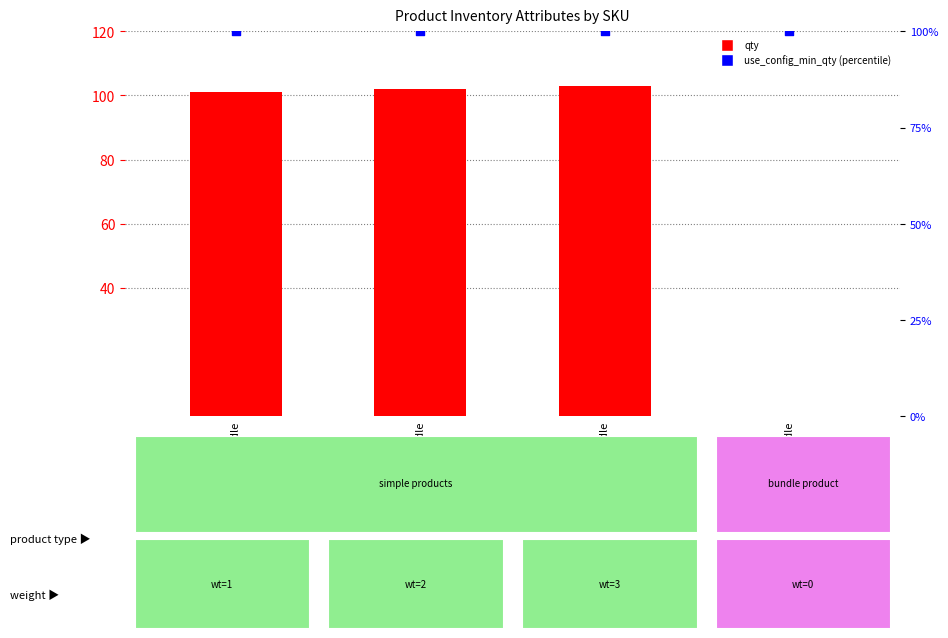

What is the total value across all series at simple3-bundle?

203